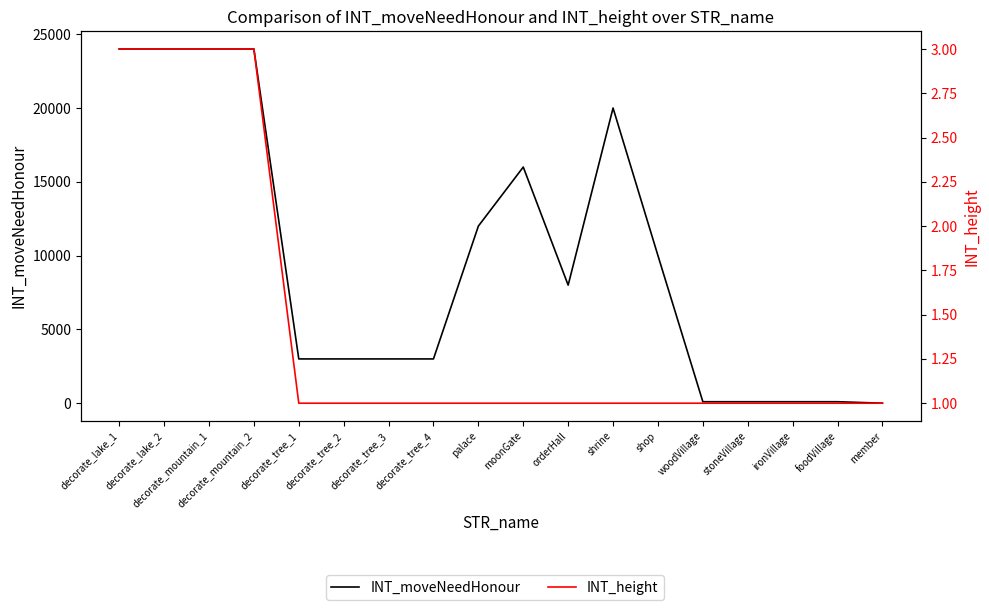

At how many categories does at least one series exceed 22763?

4